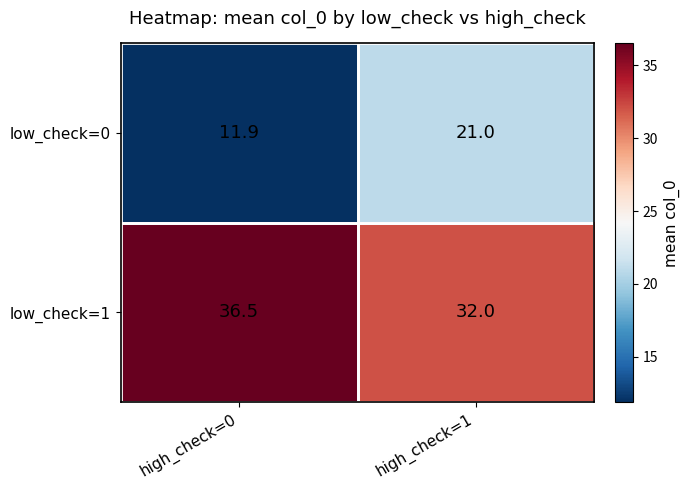

What is the sum of the low_check=1 values at high_check=0 and high_check=1?

68.5